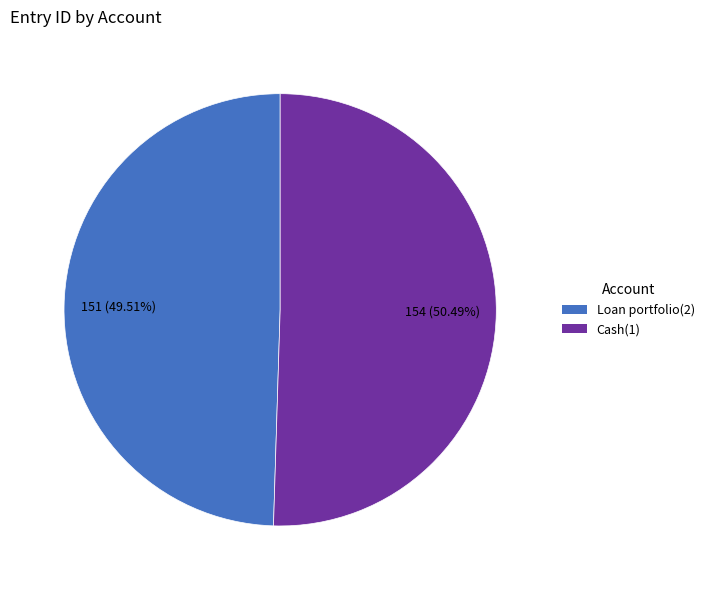

To the nearest percent, what is the combined percentage of Cash(1) and Loan portfolio(2)?

100%